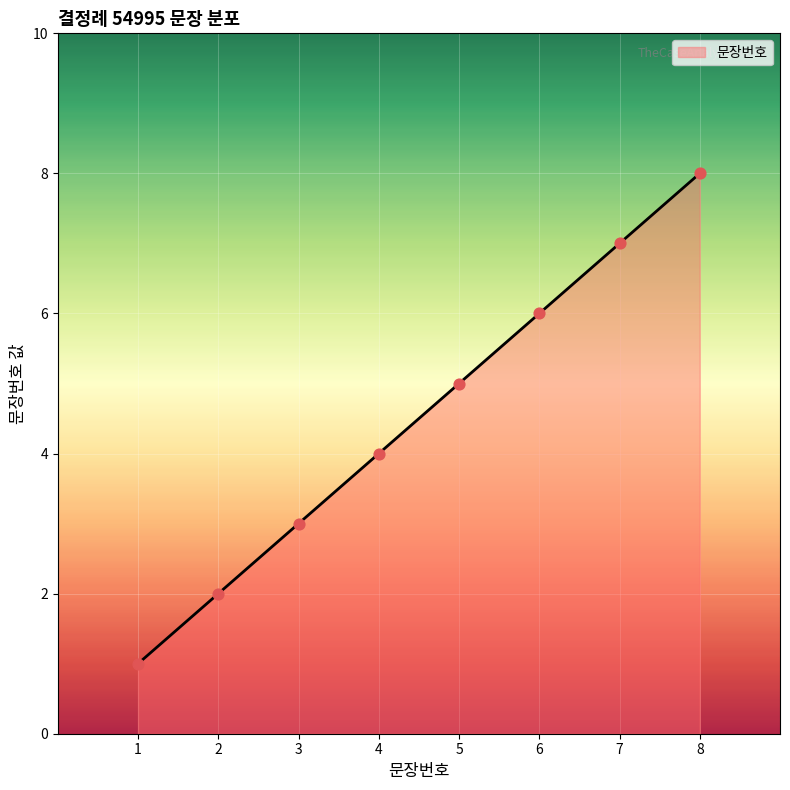

Approximately how many times larger is the value at 4 compared to 2?

2.0